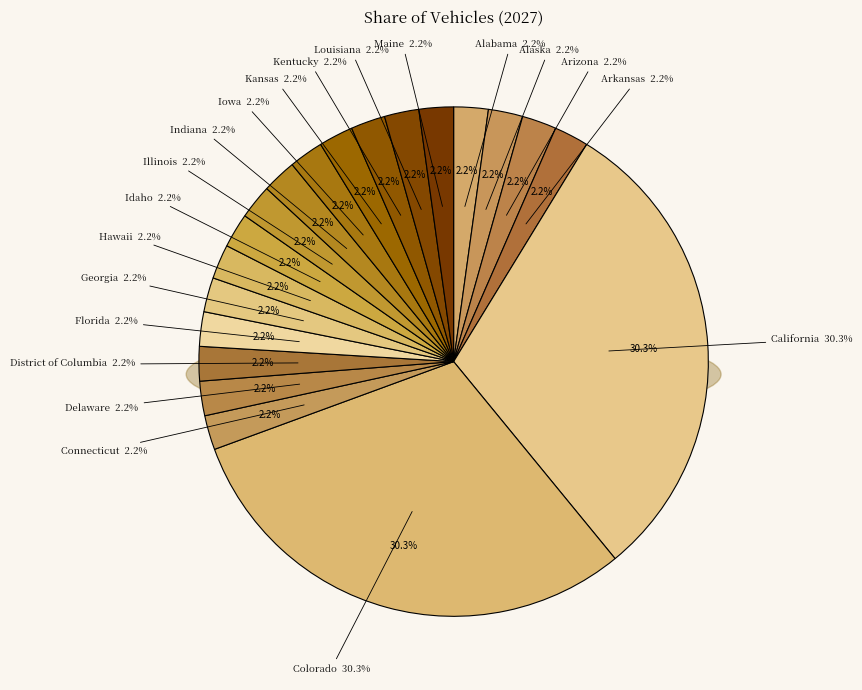

The Colorado slice represents 39% of the pie. True or false?

False